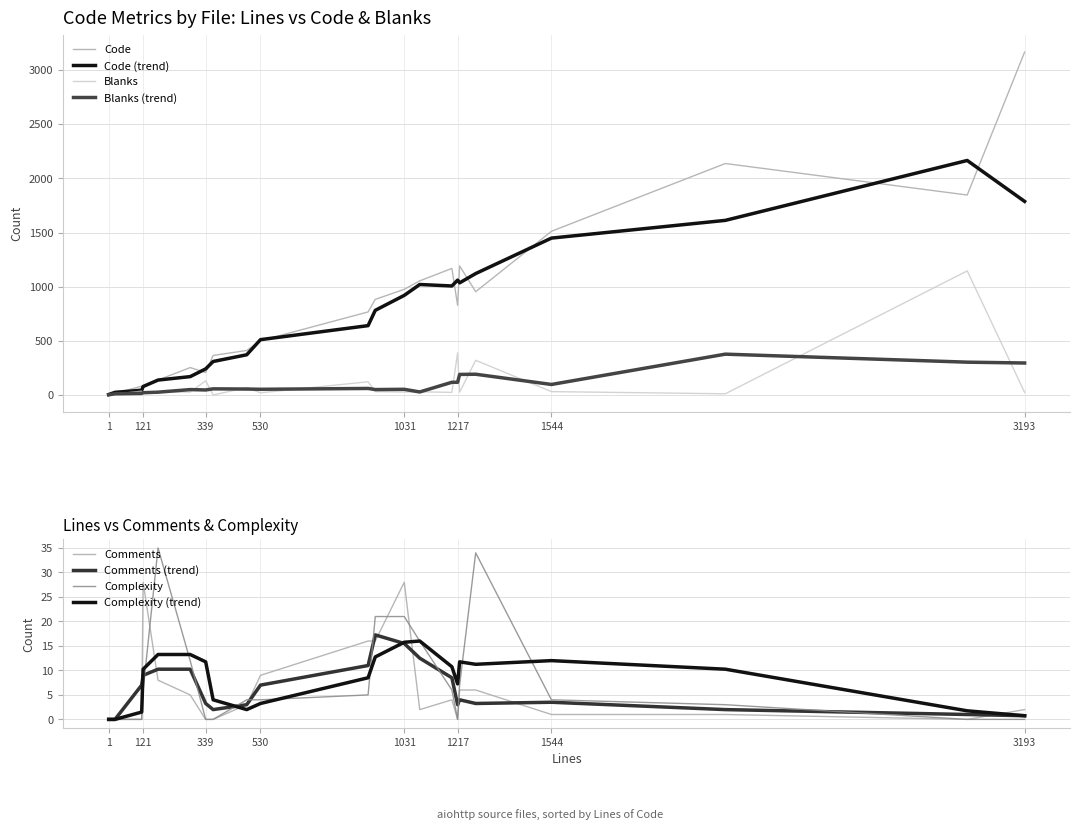

Is the value of Code (trend) at 339 greater than the value of Blanks at 1?

Yes